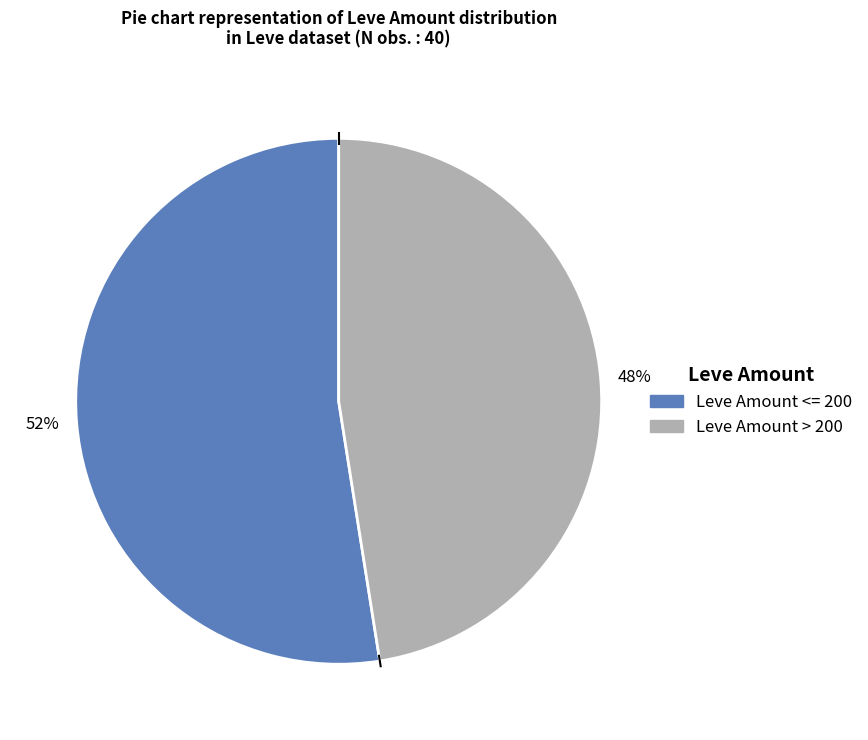

Is there a majority slice in this chart?

Yes